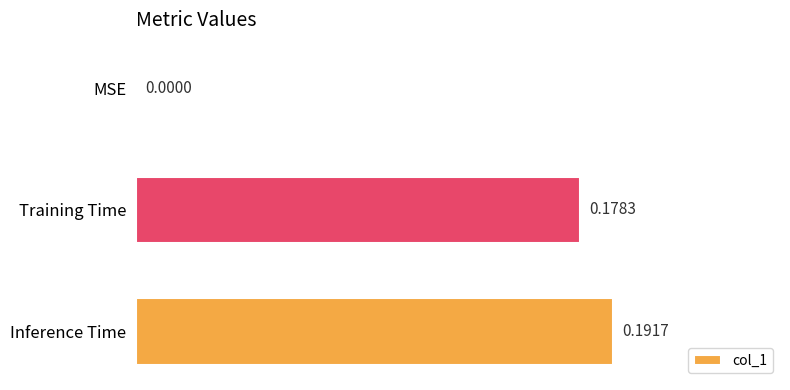

What is the sum of all values?

0.4